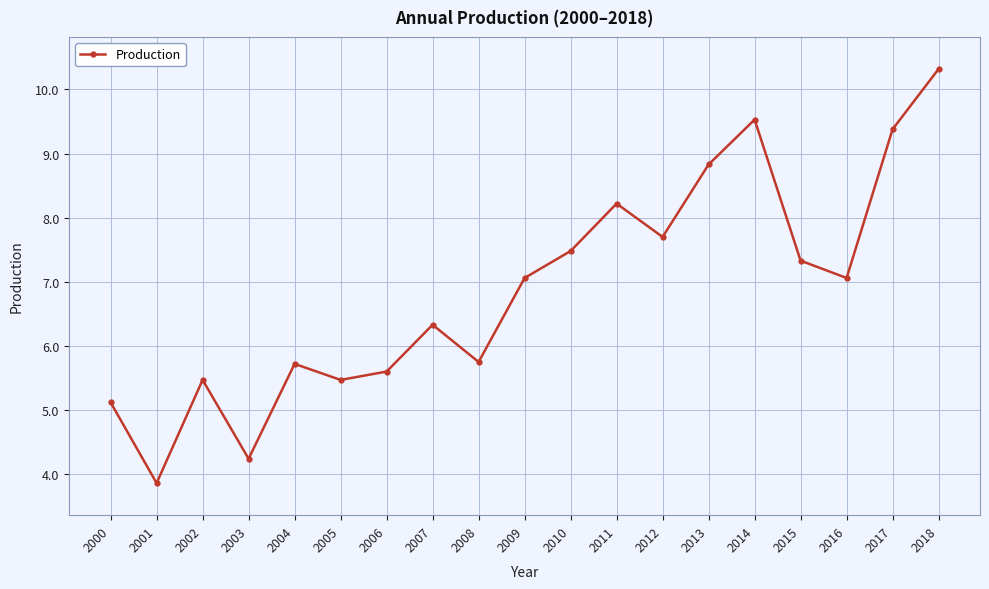

What is the difference between the maximum and second lowest values?

6.1